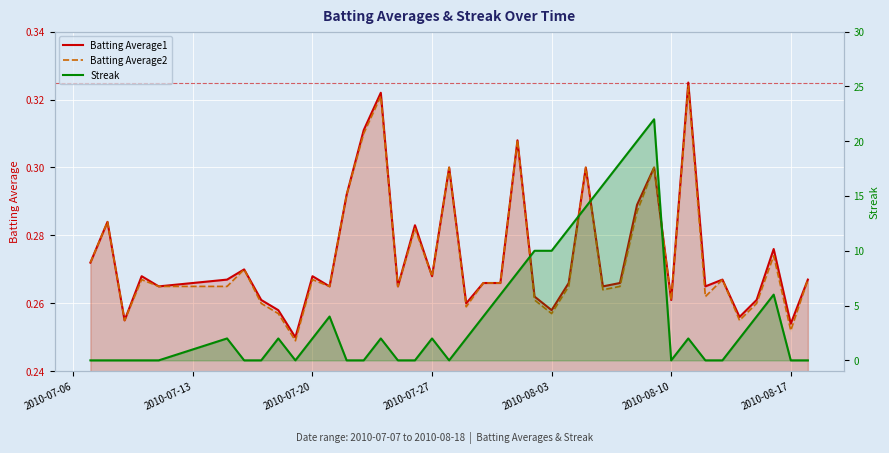

What is the sum of all Streak values?

170.0